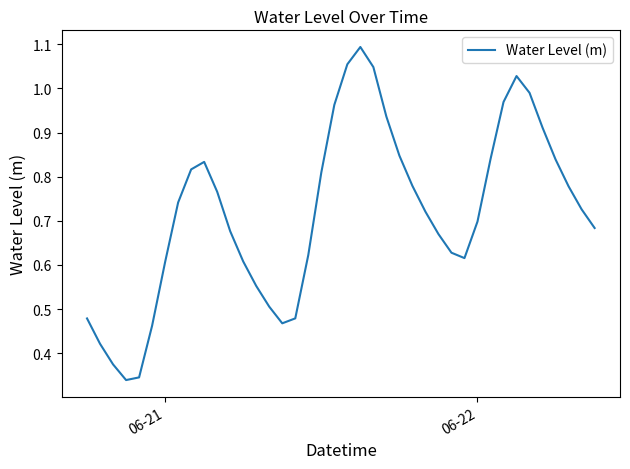

Reading right to left, what are all the values shown in this chart?

0.7	0.7	0.8	0.8	0.9	1.0	1.0	1.0	0.8	0.7	0.6	0.6	0.7	0.7	0.8	0.8	0.9	1.0	1.1	1.1	1.0	0.8	0.6	0.5	0.5	0.5	0.6	0.6	0.7	0.8	0.8	0.8	0.7	0.6	0.5	0.3	0.3	0.4	0.4	0.5